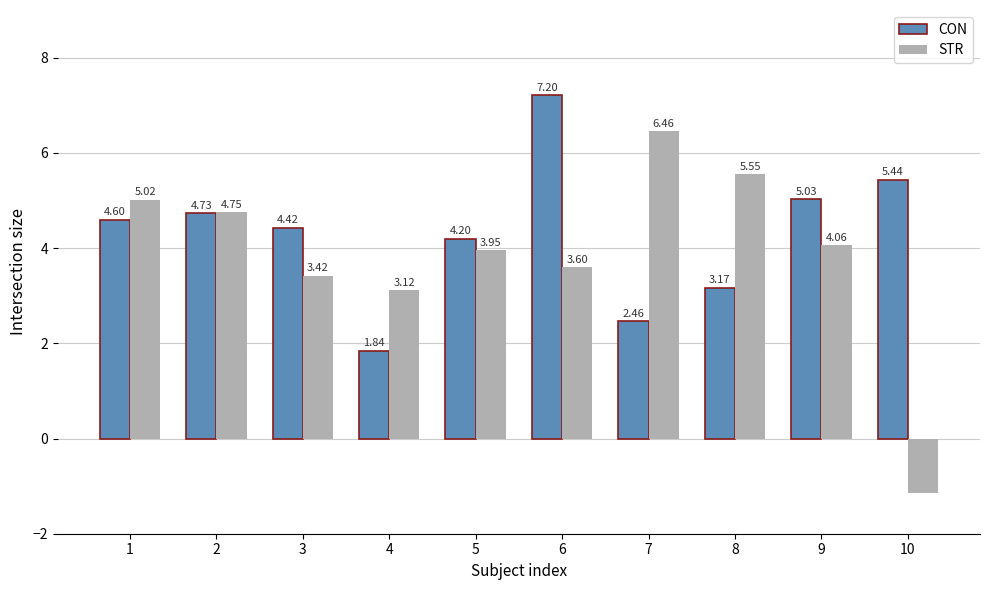

How many data points does each series have?

10